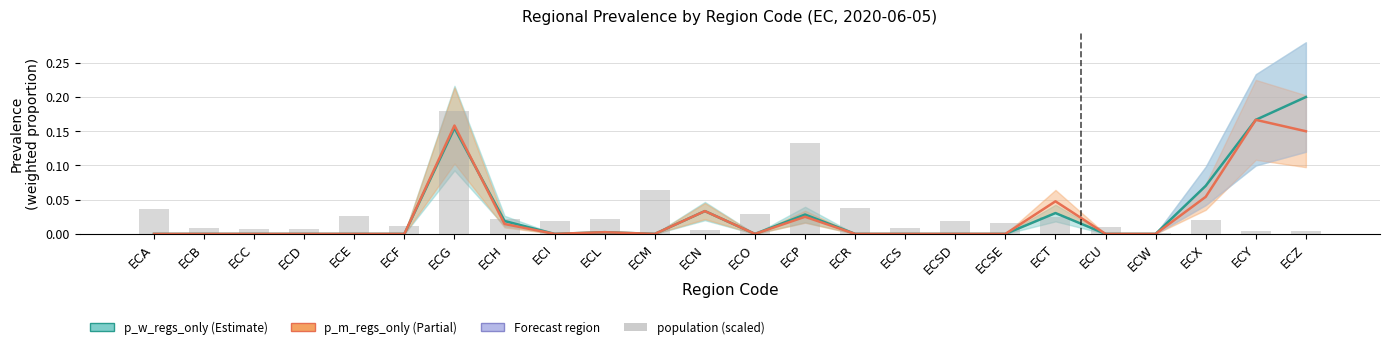

What position from the left is ECZ?

24